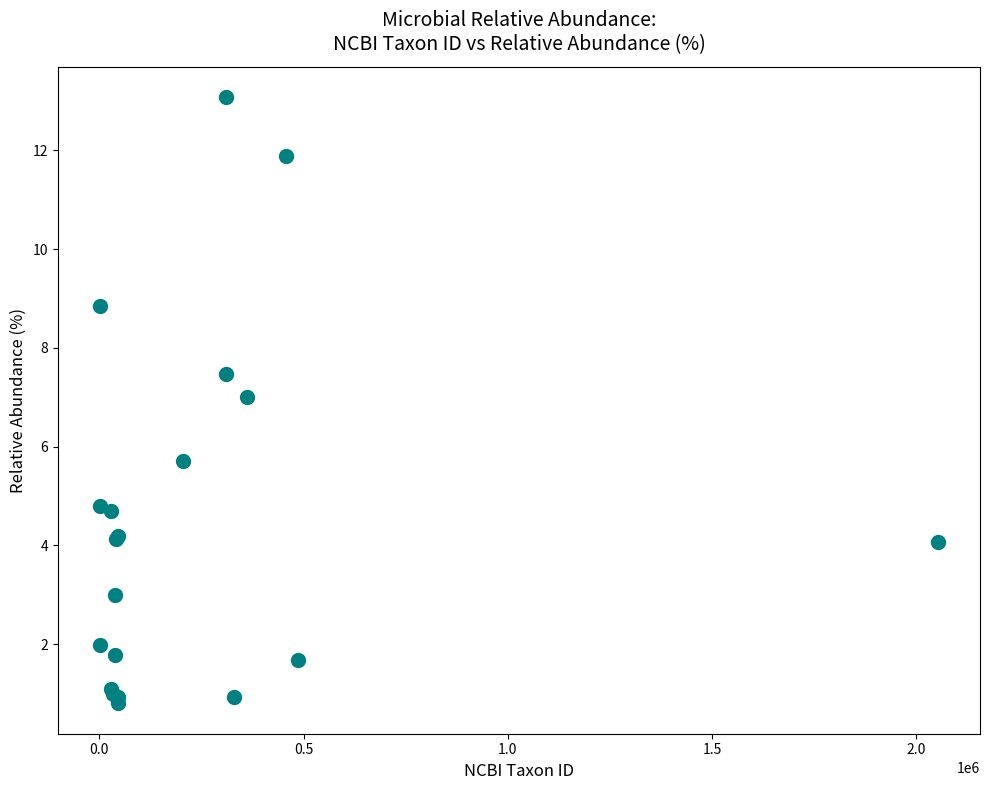

What Y value in the scatter plot is closest to 6?

5.7